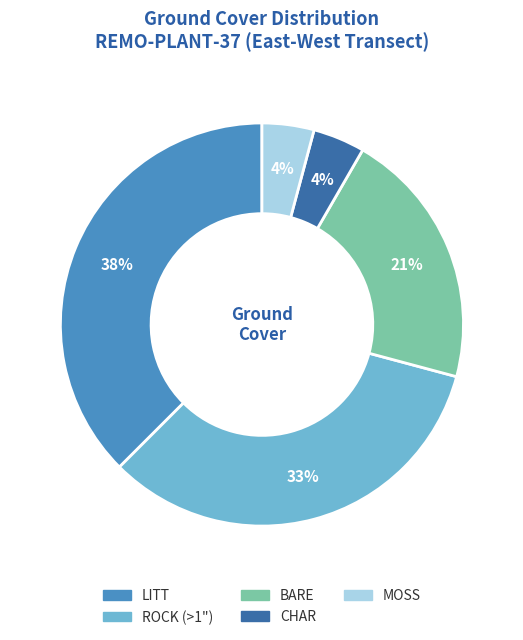

Does any single category account for the majority?

No